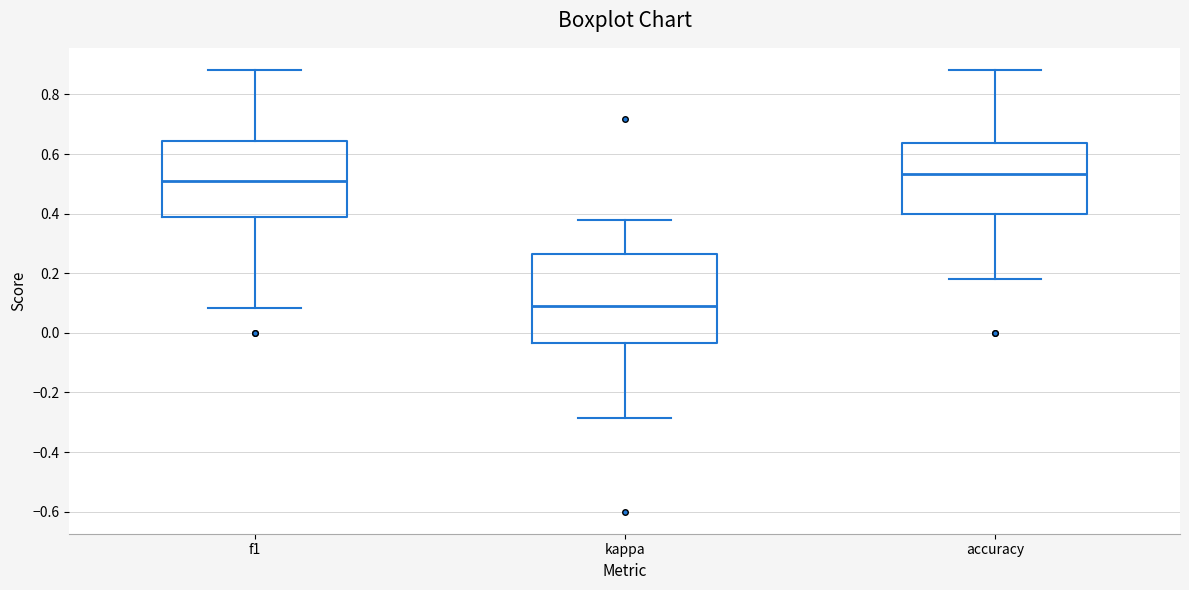

Which box is the tallest, from its lower edge to its upper edge?

kappa